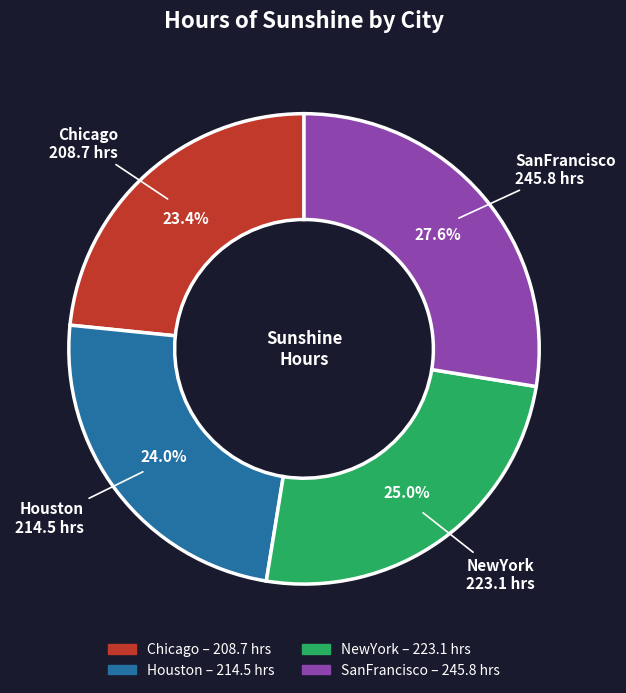

Is it true that SanFrancisco is 28% of the pie?

True